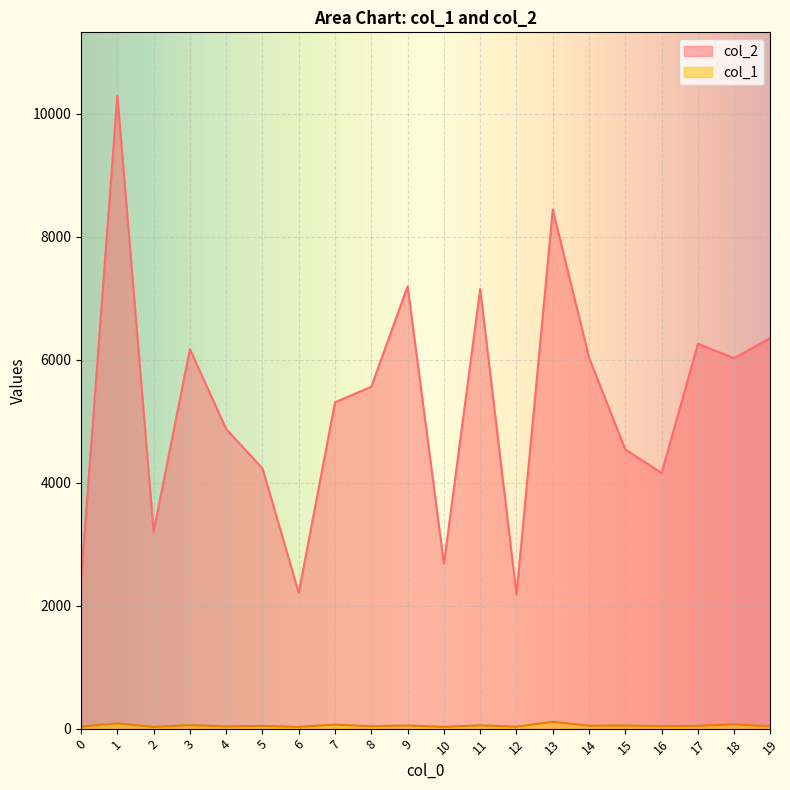

How many interior local peaks does the col_1 series have?

9